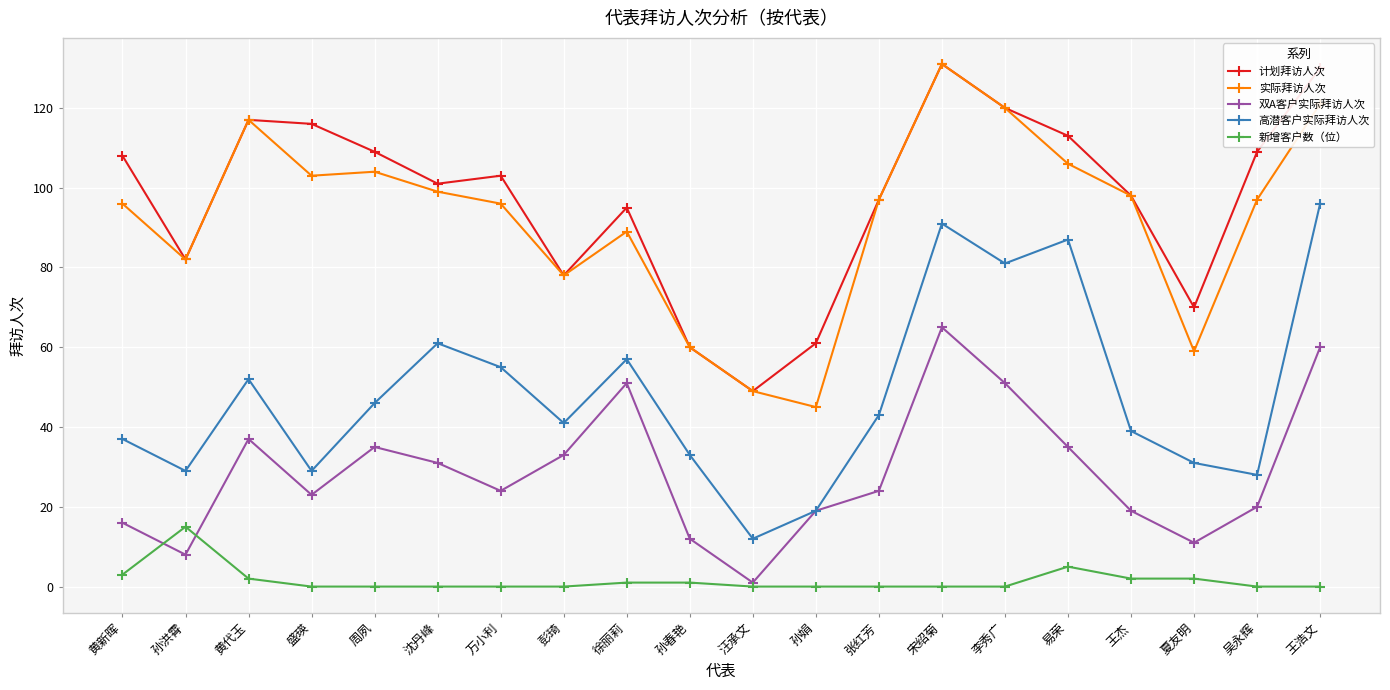

Which series changed the most between 孙洪霄 and 易荣?

高潜客户实际拜访人次